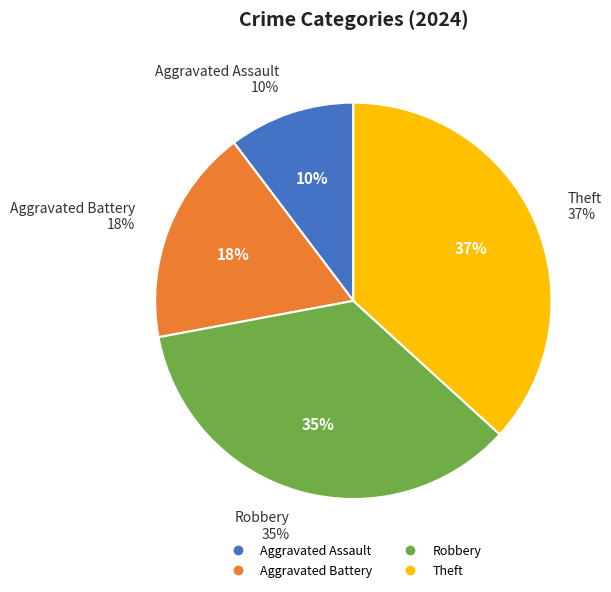

To the nearest percent, what percentage of the pie is Robbery?

35%